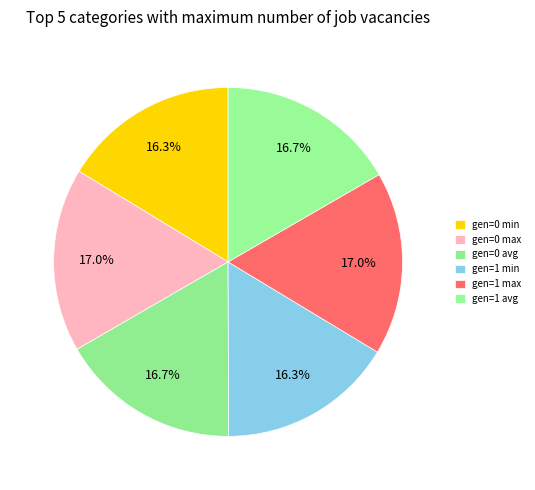

Is the sum of gen=0 max and gen=0 avg greater than half?

No